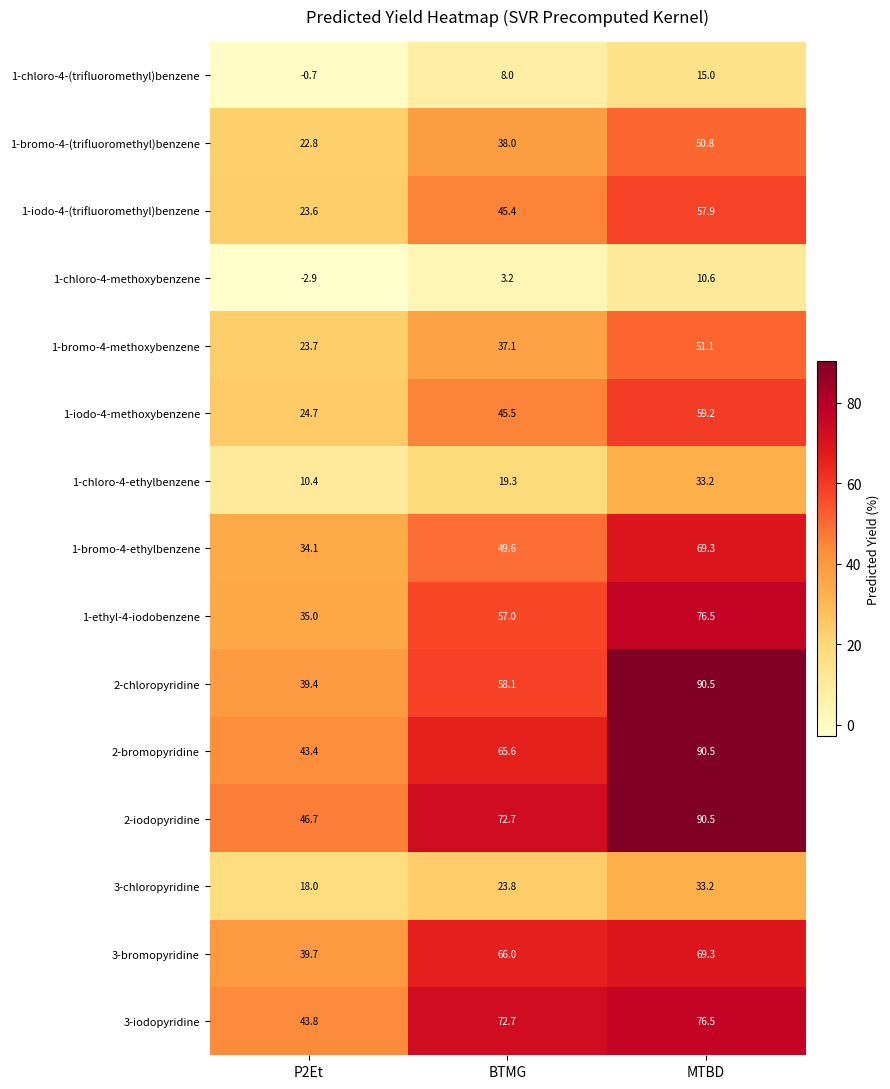

What is the total value across all series at MTBD?

874.1